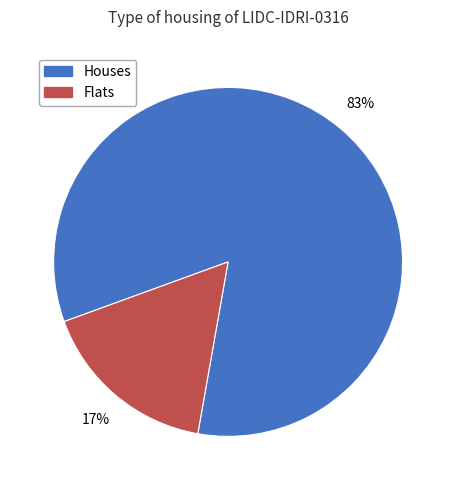

What is the smallest slice in the pie chart?

Flats